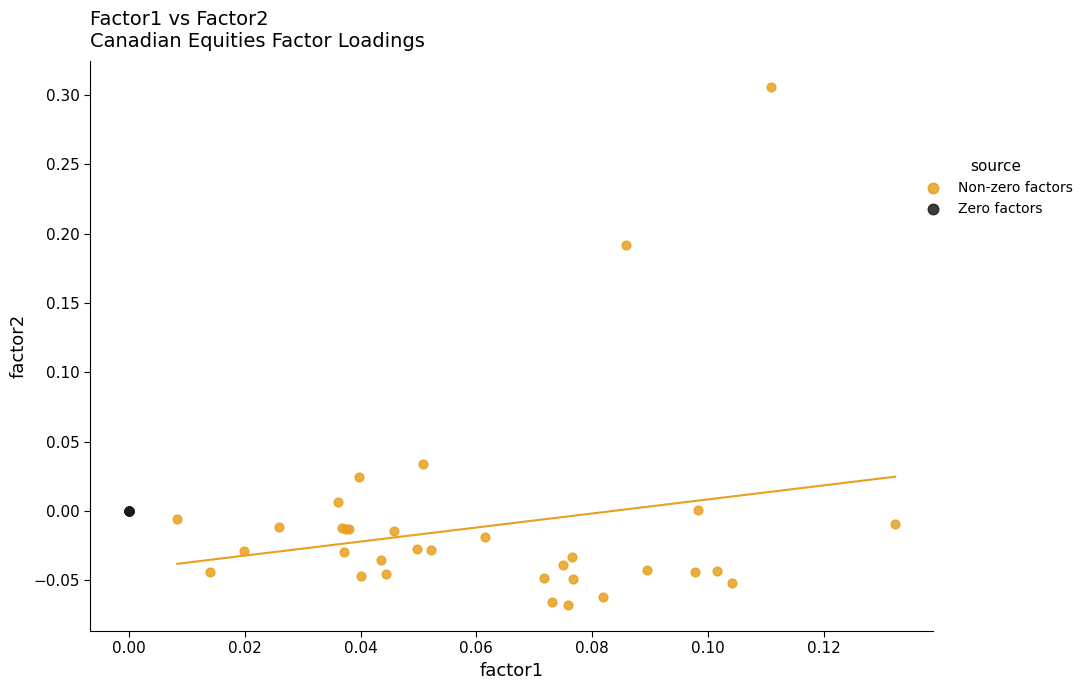

Which series reaches the maximum Y coordinate?

Non-zero factors